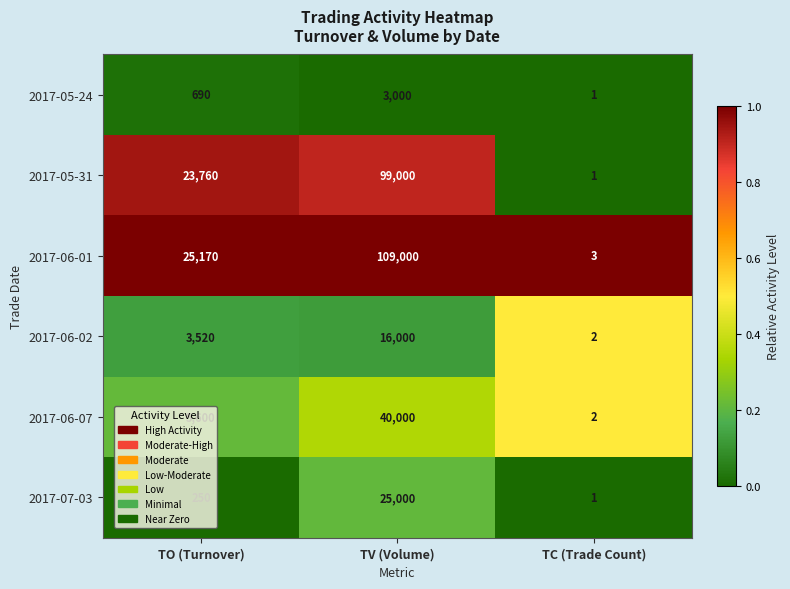

Between TO (Turnover) and TC (Trade Count), which series saw the biggest shift?

2017-06-01